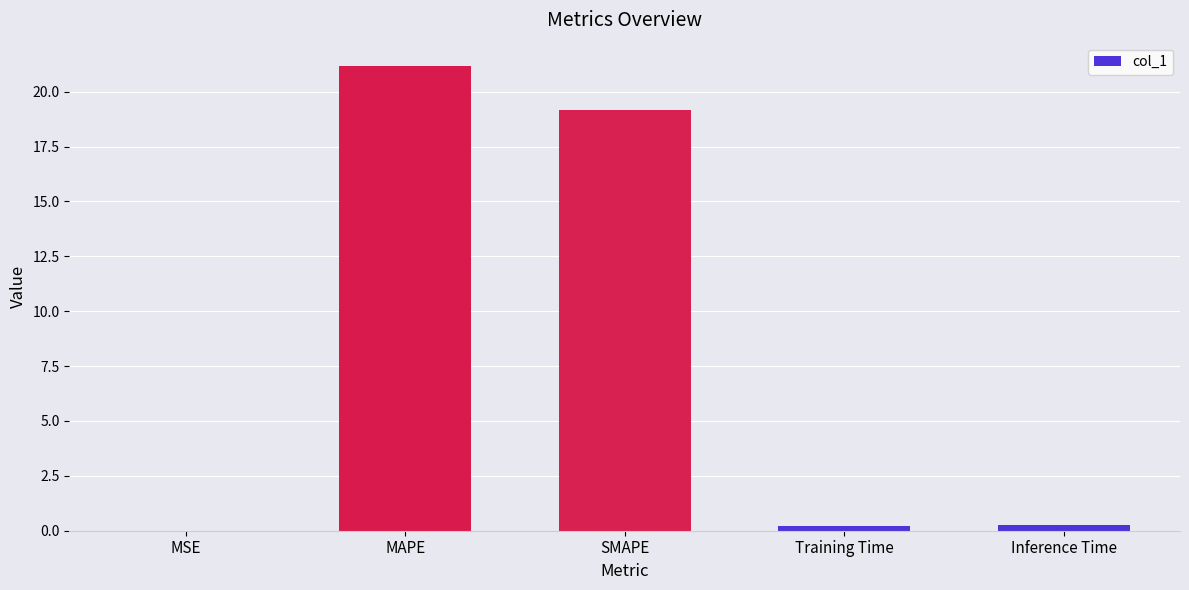

What is the difference between the values at Training Time and SMAPE?

18.9